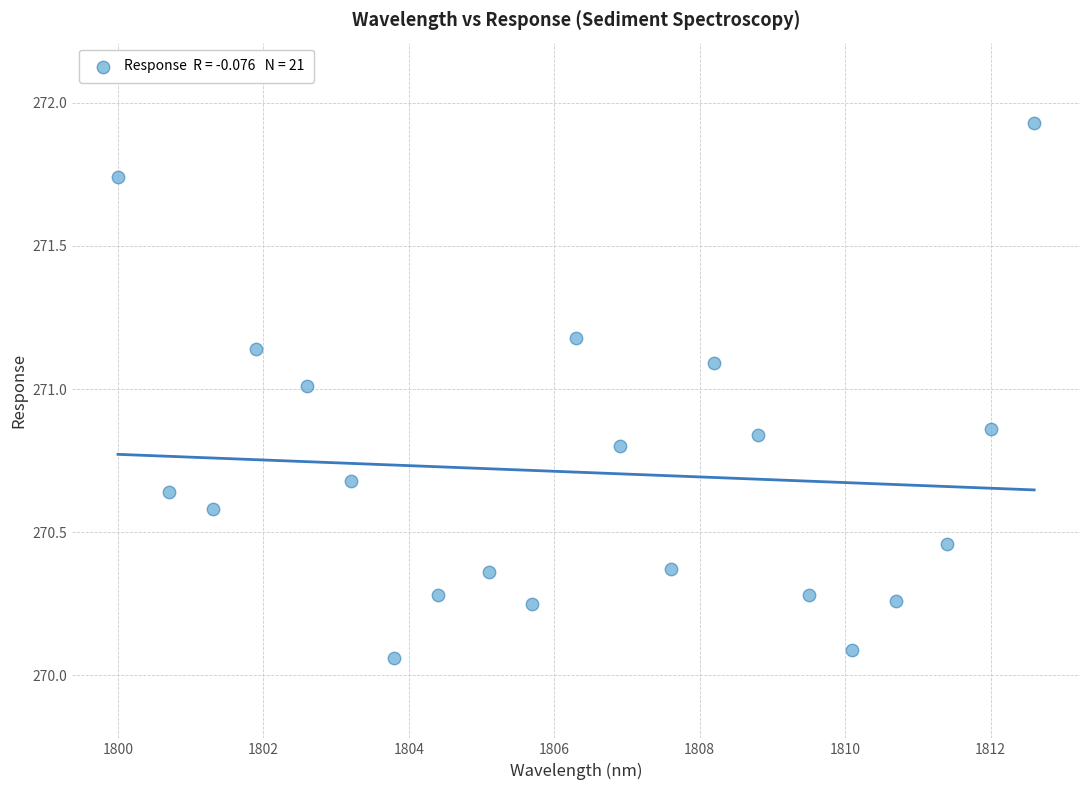

What is the range of Y values (max minus min)?

1.9